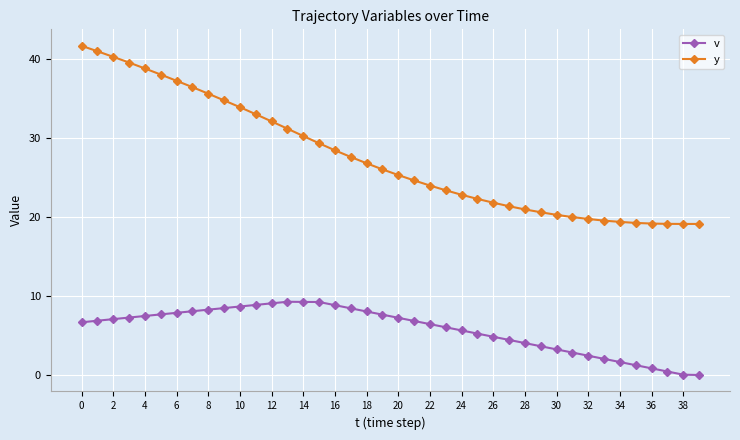

Which series has the largest total across all categories?

y